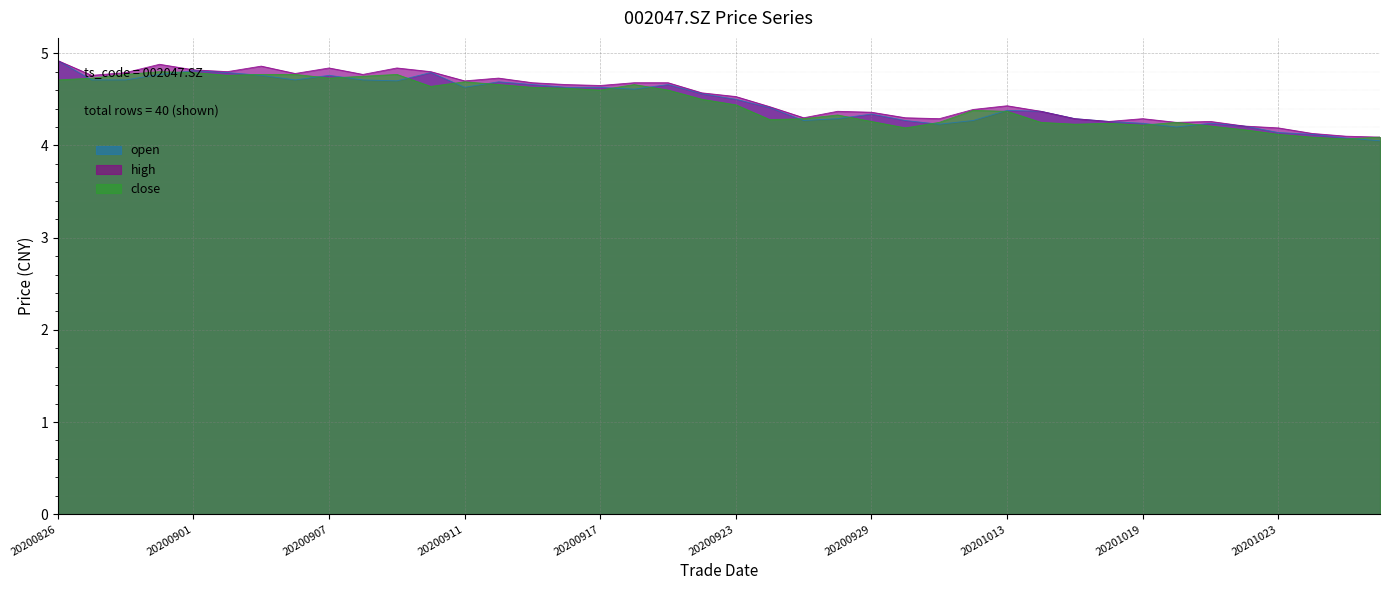

What is the maximum value shown in the chart?

4.9